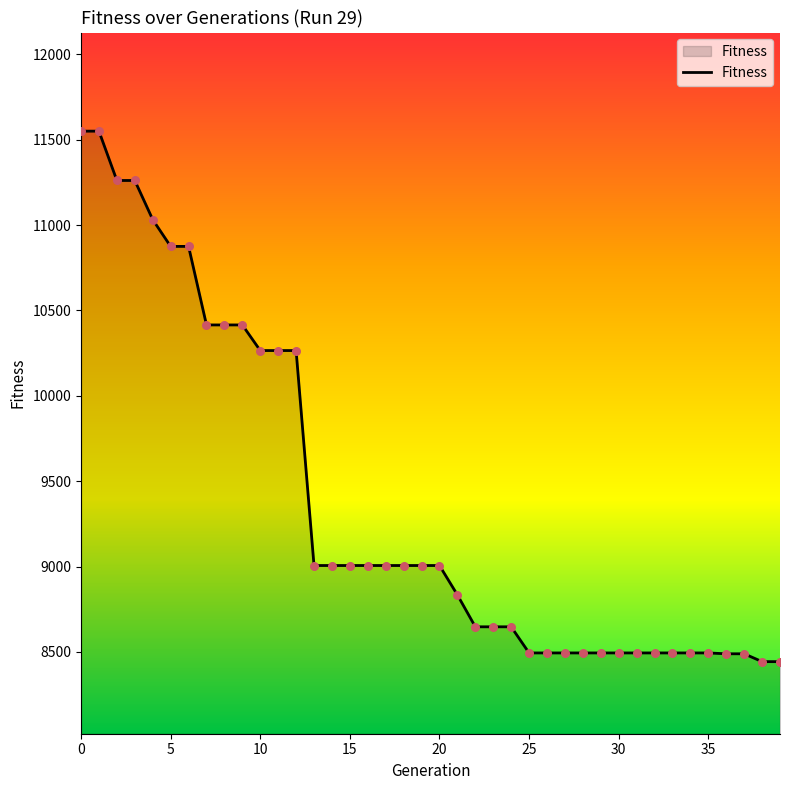

What is the difference between the maximum and minimum values?

3107